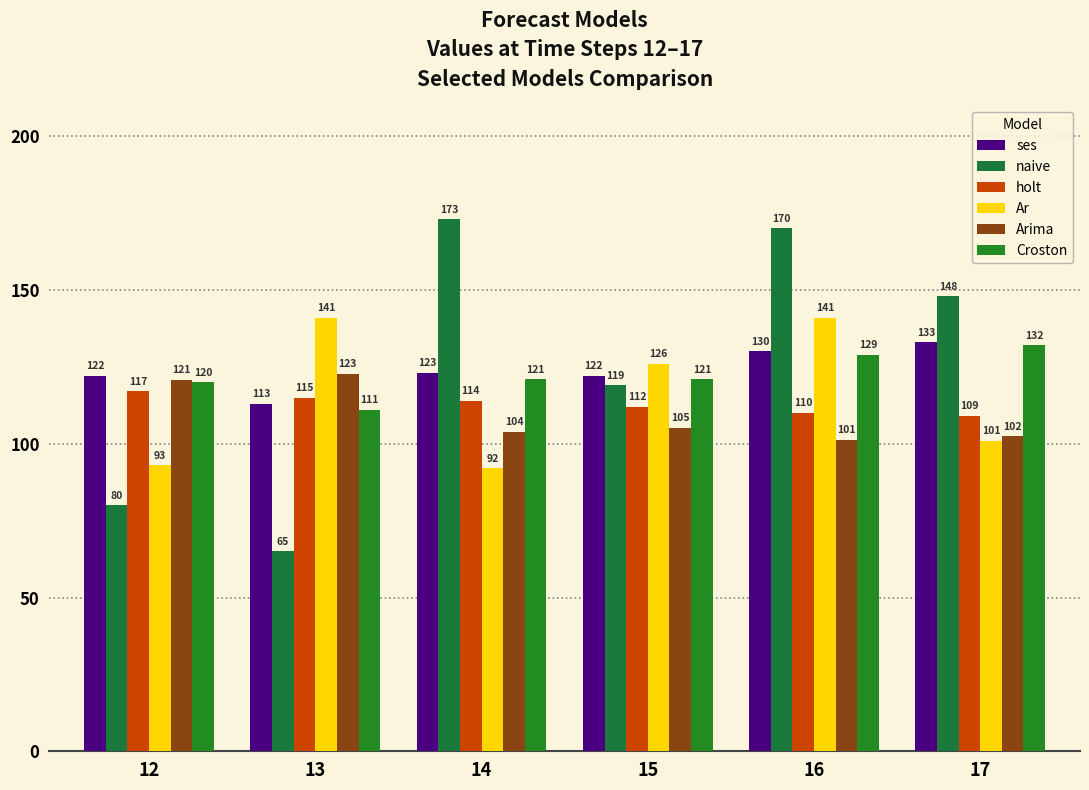

What is the value of the Arima bar at the 5th from the left?

101.2